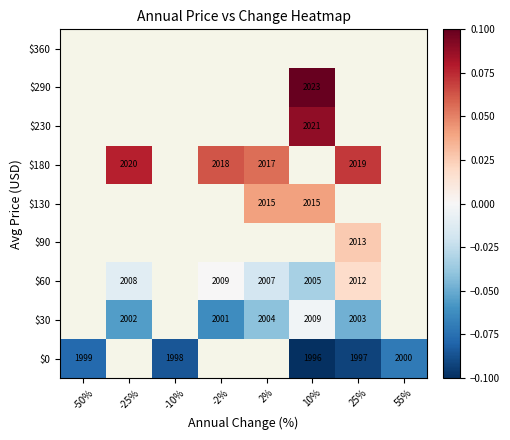

True or false: $60 has a value of -0.0 at 10%.

False